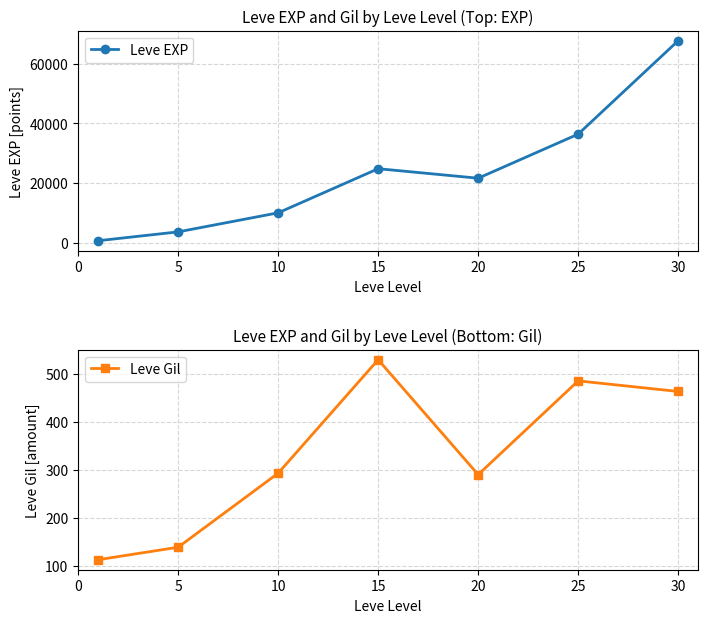

True or false: Leve EXP and Leve Gil intersect in this chart.

False